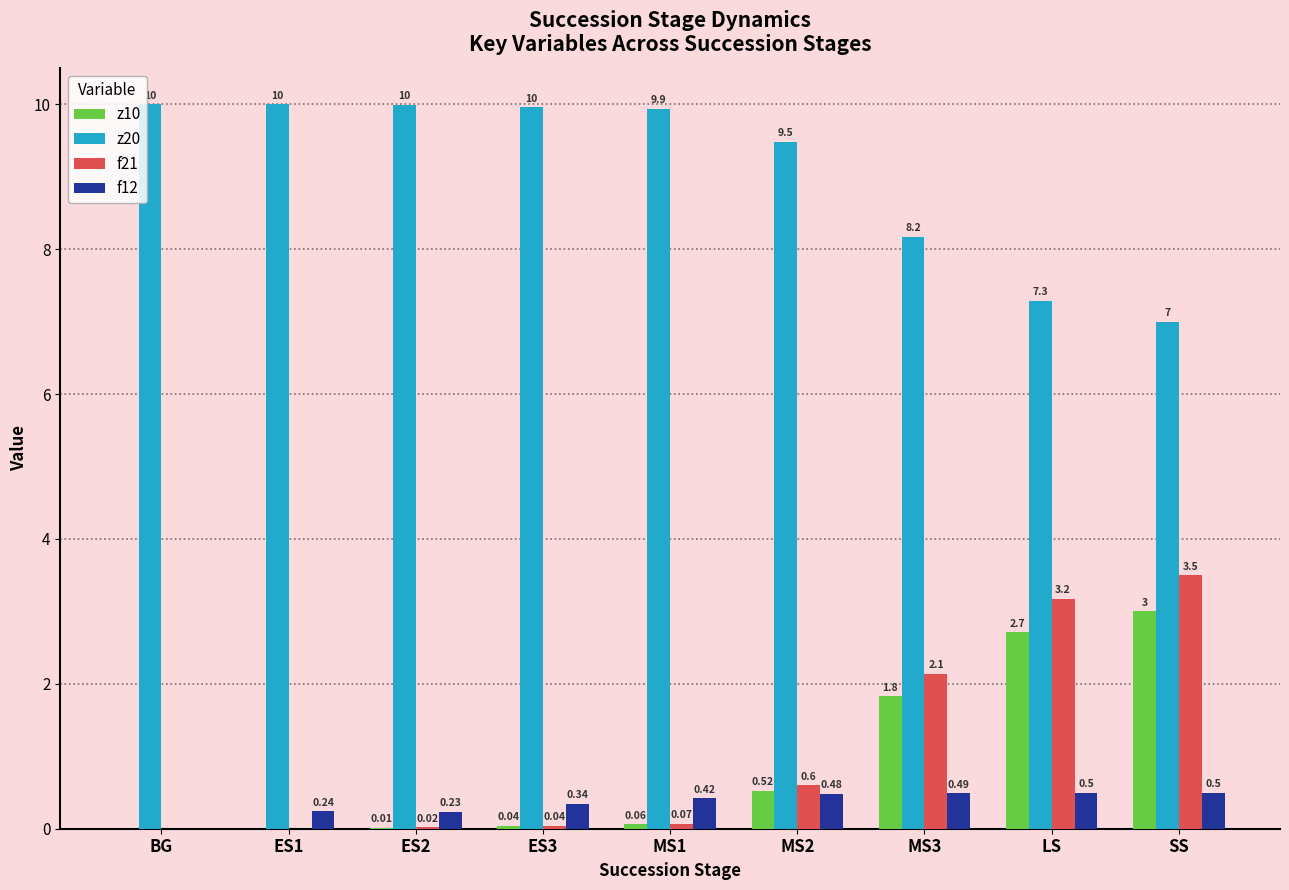

What is the sum of all z10 values?

8.2